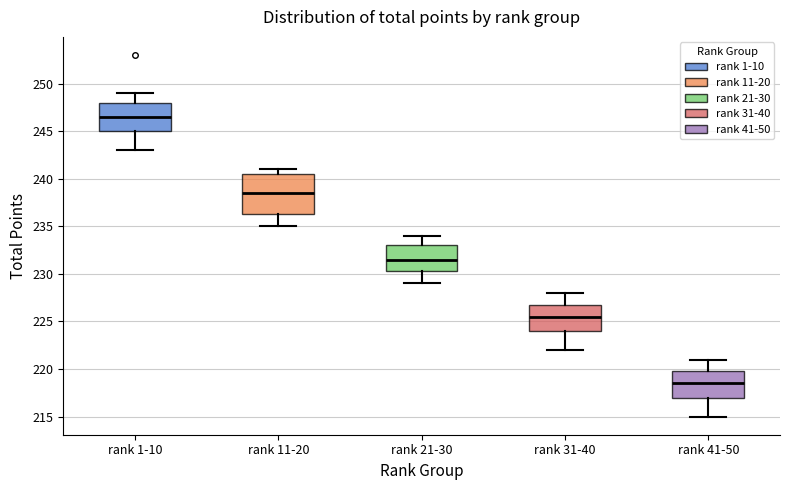

Which box has the highest median line?

rank 1-10